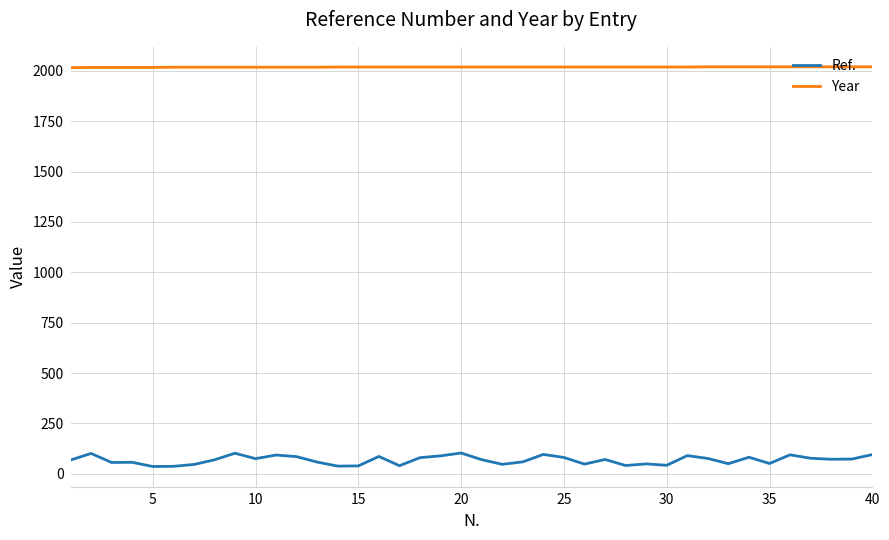

List the series in order of their peak value, lowest first.

Ref., Year